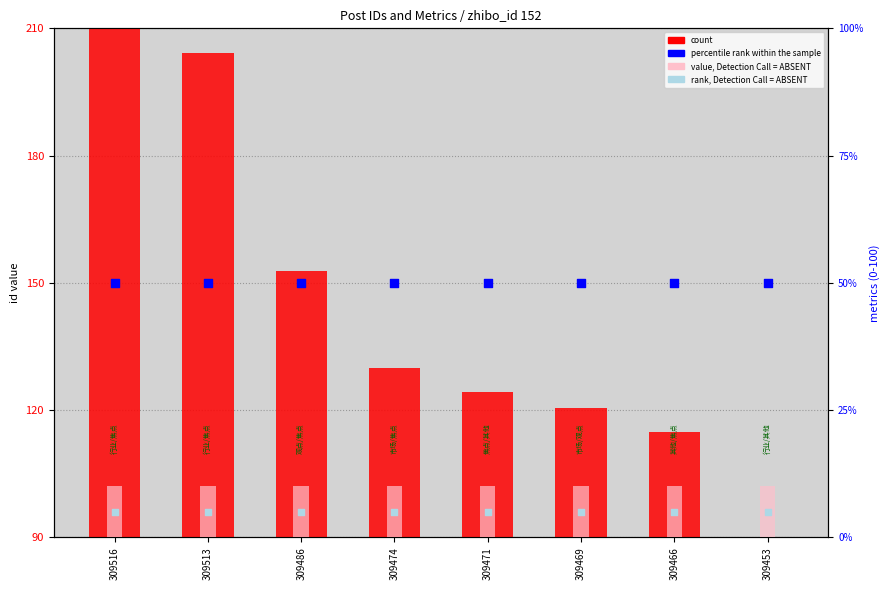

Which series has the largest total across all categories?

id